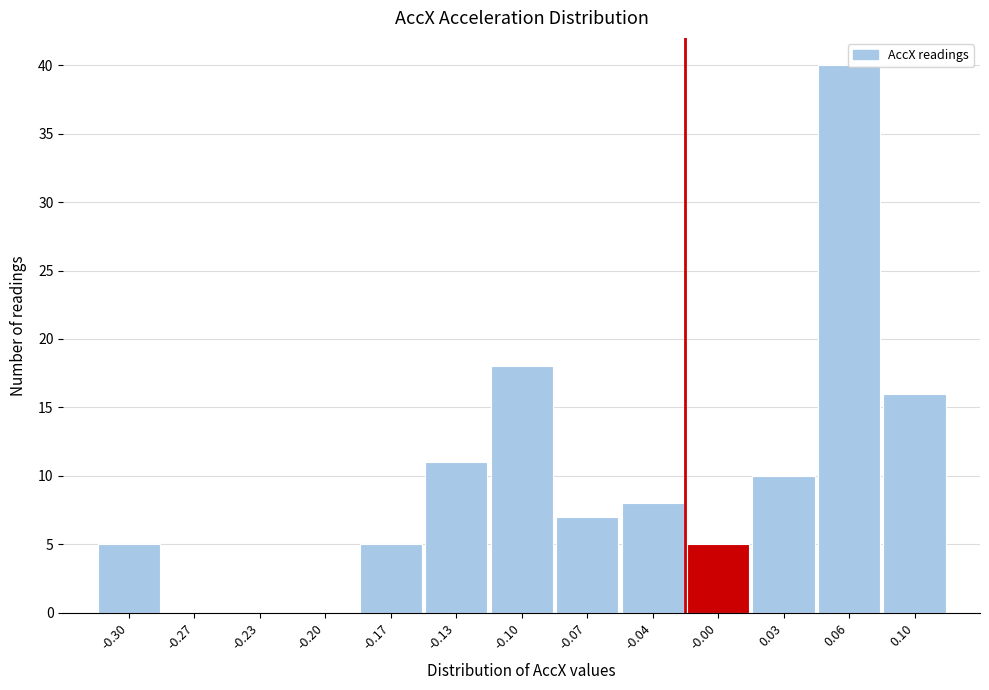

What is the sum of all values?

125